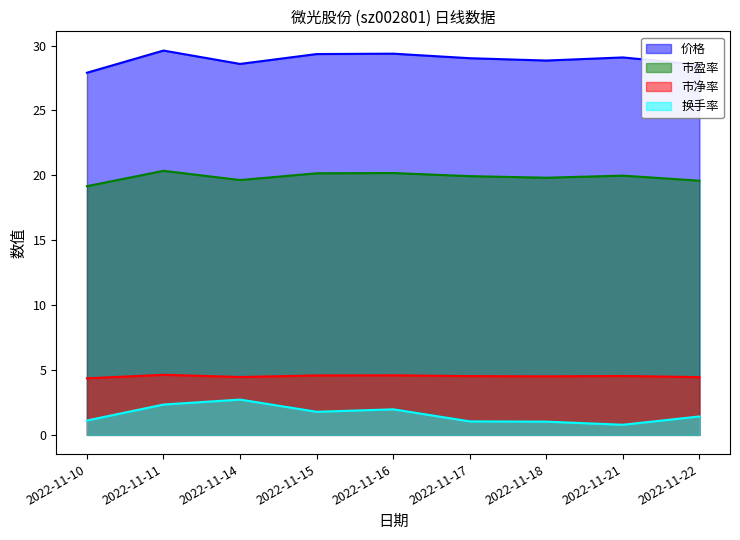

What are all the series names shown in the legend?

价格, 市盈率, 市净率, 换手率